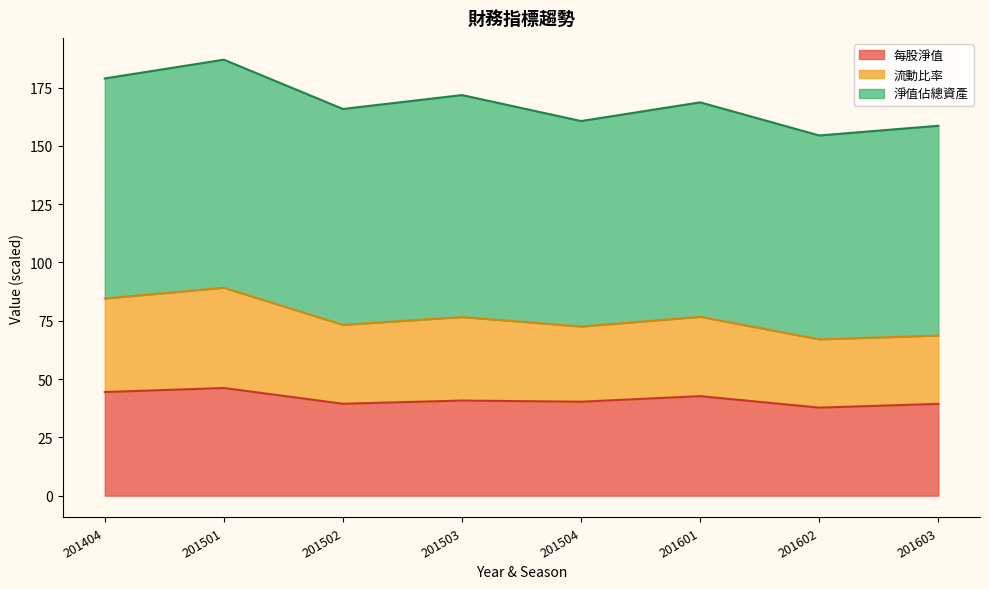

What is the minimum value for 每股淨值?

37.8